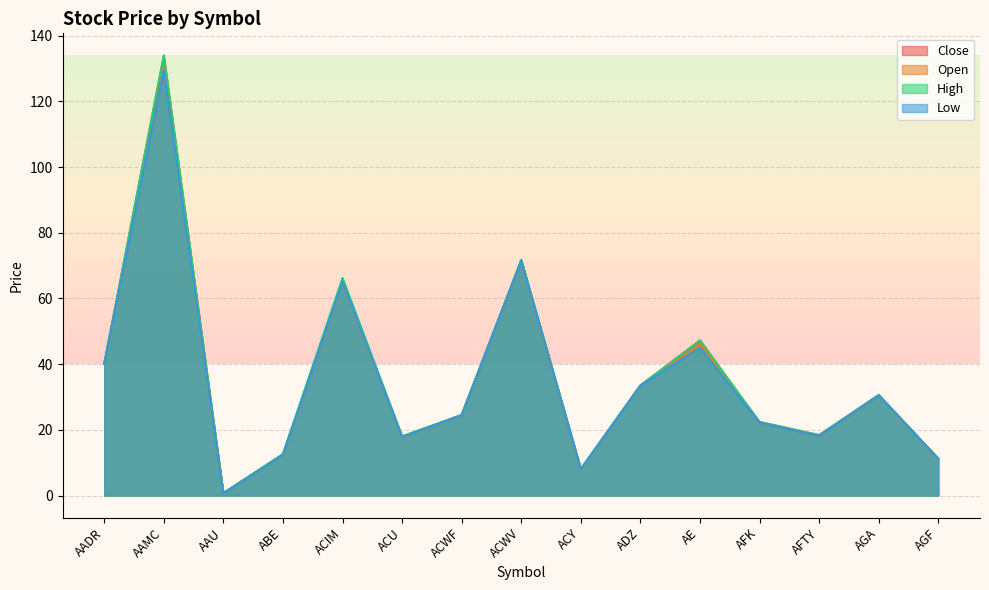

Reading left to right, list all the values displayed in this chart.

Close: 40.1	133.8	0.7	12.5	65.3	18.0	24.5	71.5	8.0	33.5	47.2	22.2	18.2	30.6	11.2
Open: 40.1	129.7	0.7	12.5	65.2	17.8	24.5	71.6	8.0	33.5	46.0	22.4	18.4	30.6	11.2
High: 40.1	134.0	0.7	12.7	66.2	18.0	24.5	71.8	8.0	33.5	47.2	22.4	18.4	30.6	11.2
Low: 40.1	129.4	0.7	12.4	65.2	17.8	24.5	71.5	8.0	33.5	45.0	22.2	18.2	30.6	11.2